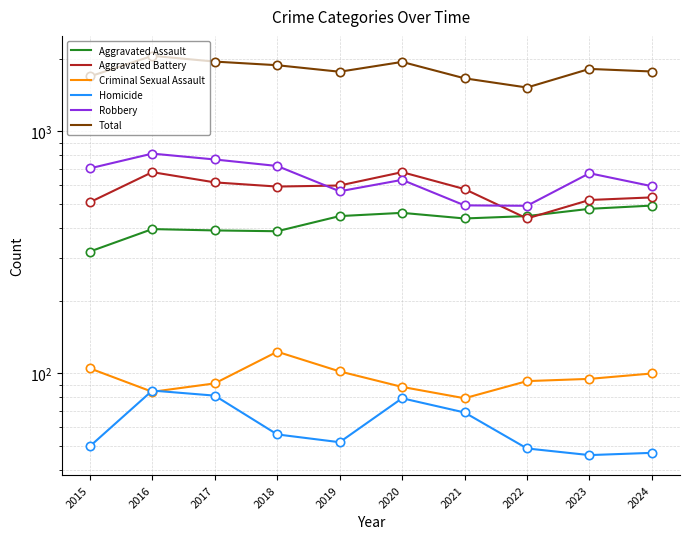

Between 2021 and 2023, which series saw the biggest shift?

Robbery